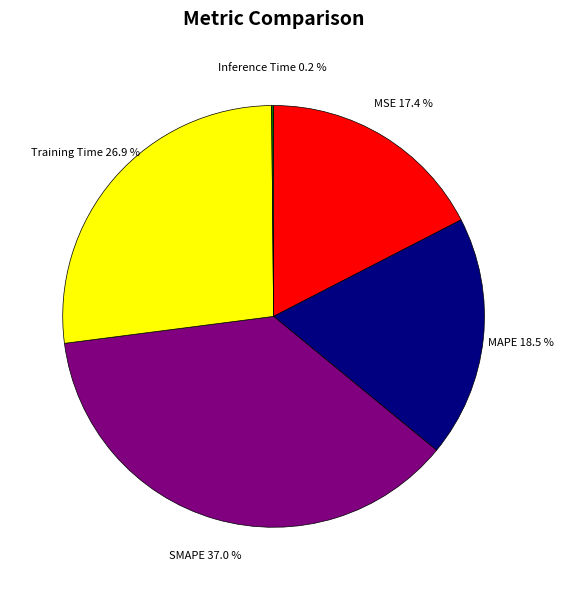

Is there any slice that represents more than half of the pie?

No